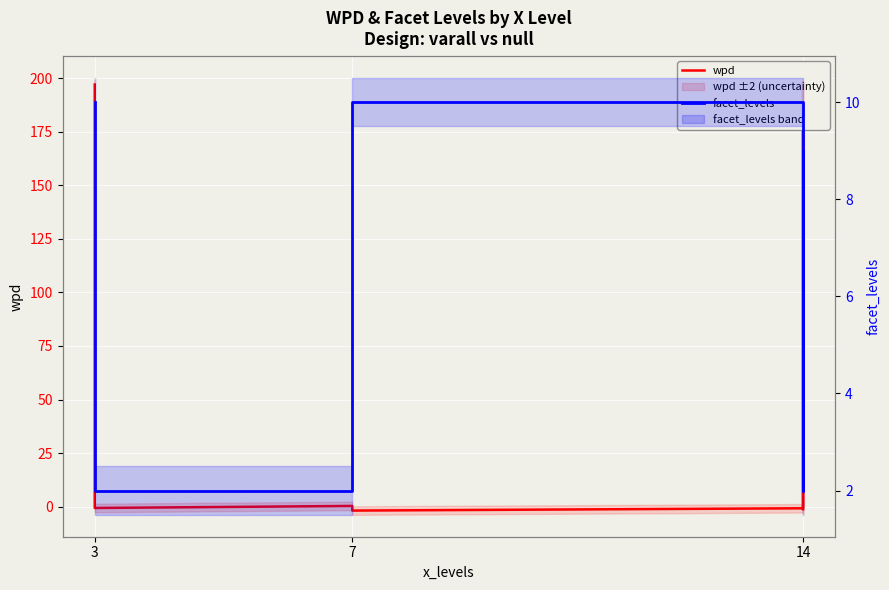

How many distinct data groups are displayed?

2